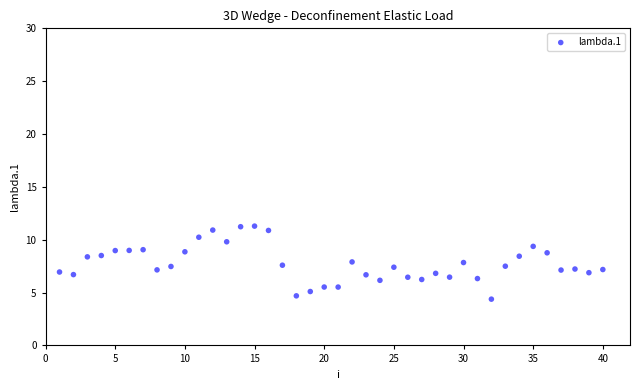

What is the range of Y values (max minus min)?

6.9